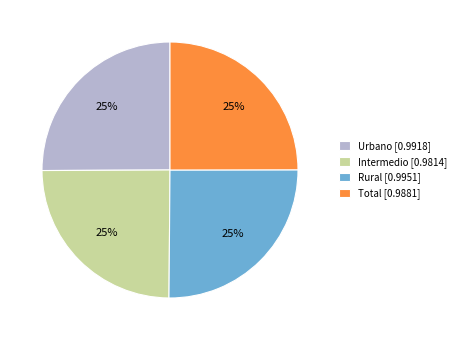

Is it true that Rural is 25% of the pie?

True